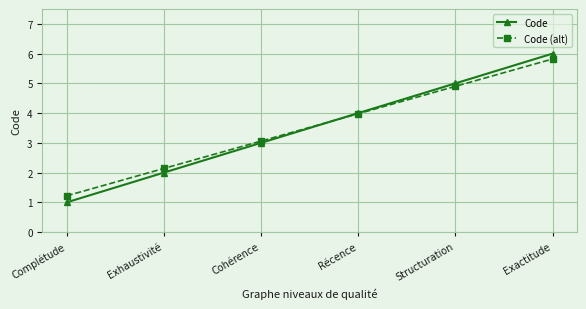

What is the value of the Code (alt) point at the 4th from the left?

4.0